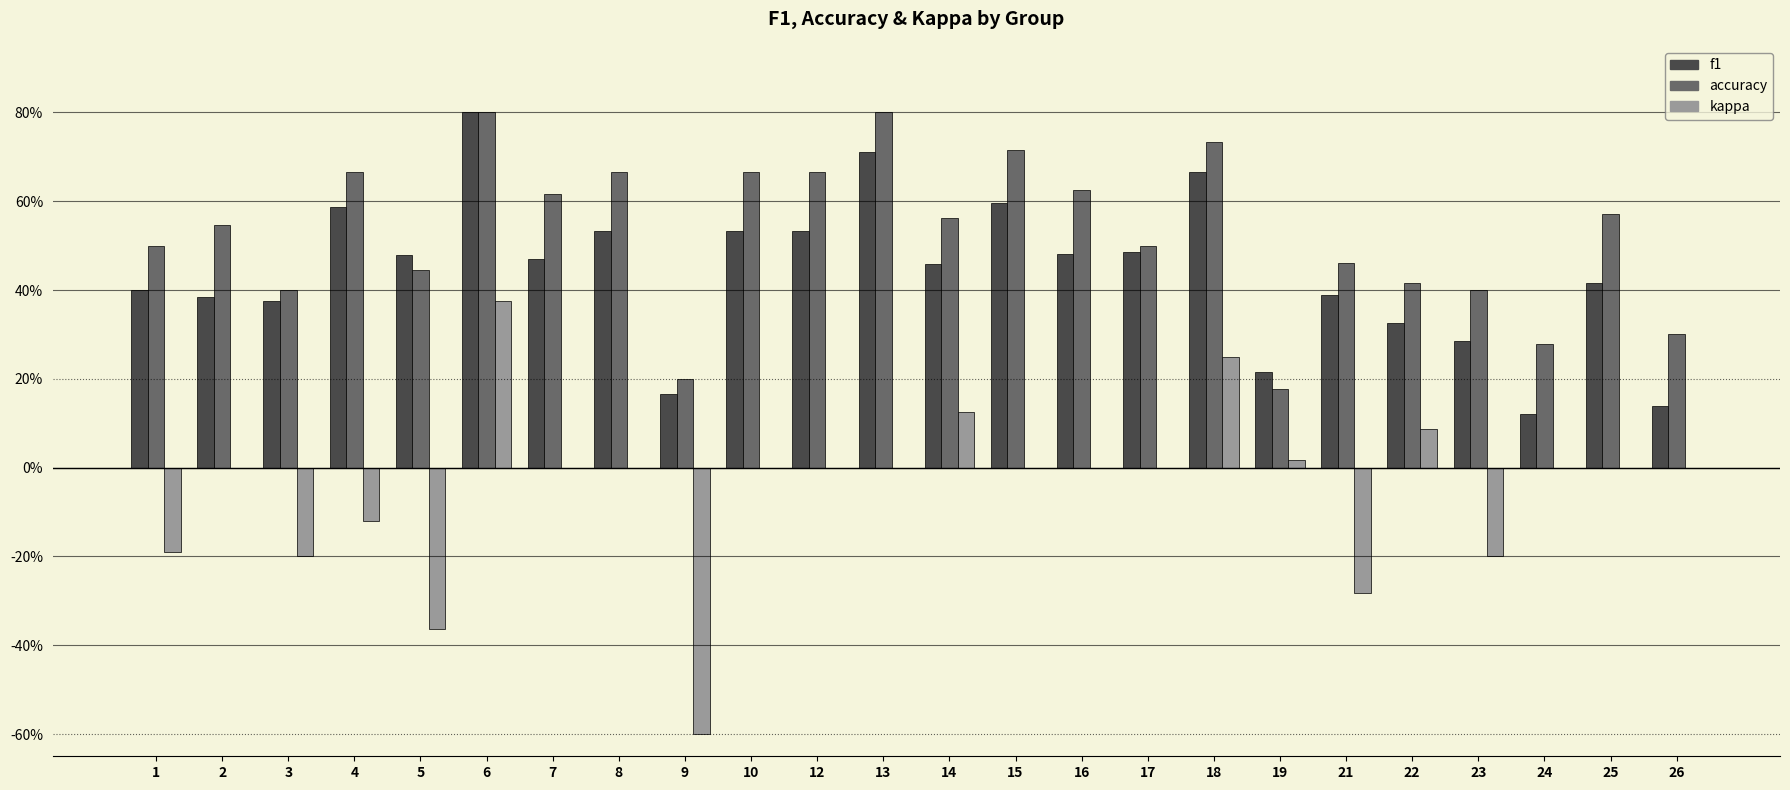

Reading right to left, list all the values displayed in this chart.

f1: 26=0.1	25=0.4	24=0.1	23=0.3	22=0.3	21=0.4	19=0.2	18=0.7	17=0.5	16=0.5	15=0.6	14=0.5	13=0.7	12=0.5	10=0.5	9=0.2	8=0.5	7=0.5	6=0.8	5=0.5	4=0.6	3=0.4	2=0.4	1=0.4
accuracy: 26=0.3	25=0.6	24=0.3	23=0.4	22=0.4	21=0.5	19=0.2	18=0.7	17=0.5	16=0.6	15=0.7	14=0.6	13=0.8	12=0.7	10=0.7	9=0.2	8=0.7	7=0.6	6=0.8	5=0.4	4=0.7	3=0.4	2=0.5	1=0.5
kappa: 26=0.0	25=0.0	24=0.0	23=-0.2	22=0.1	21=-0.3	19=0.0	18=0.3	17=0.0	16=0.0	15=0.0	14=0.1	13=0.0	12=0.0	10=0.0	9=-0.6	8=0.0	7=0.0	6=0.4	5=-0.4	4=-0.1	3=-0.2	2=0.0	1=-0.2